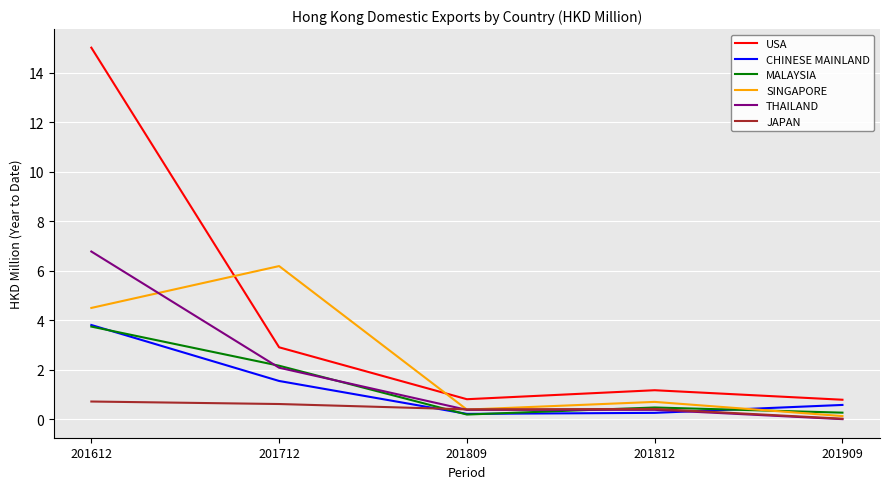

True or false: USA and SINGAPORE intersect in this chart.

True